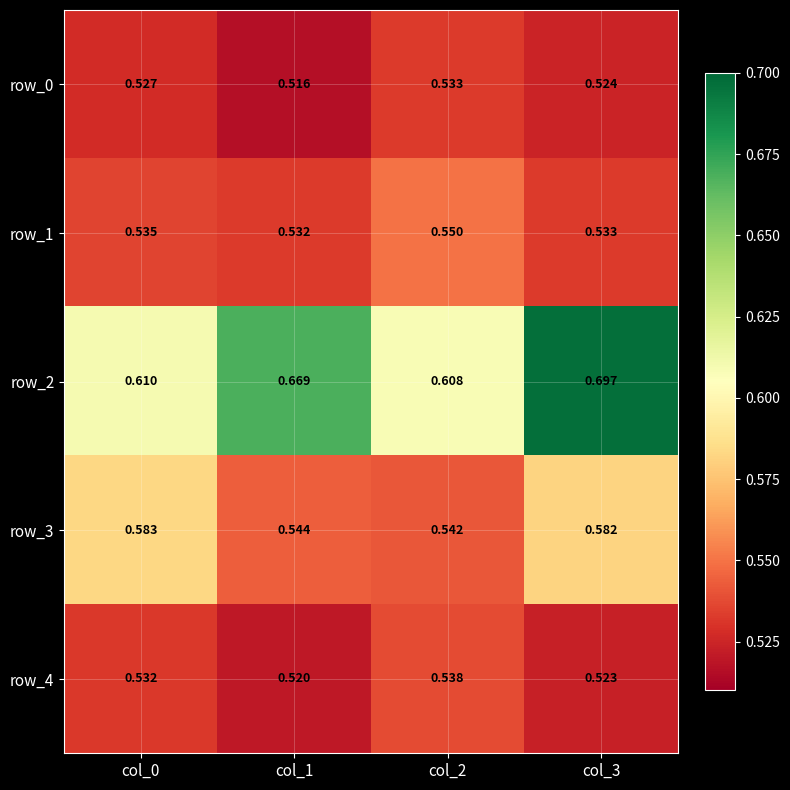

At which label does row_3 reach its peak?

col_0